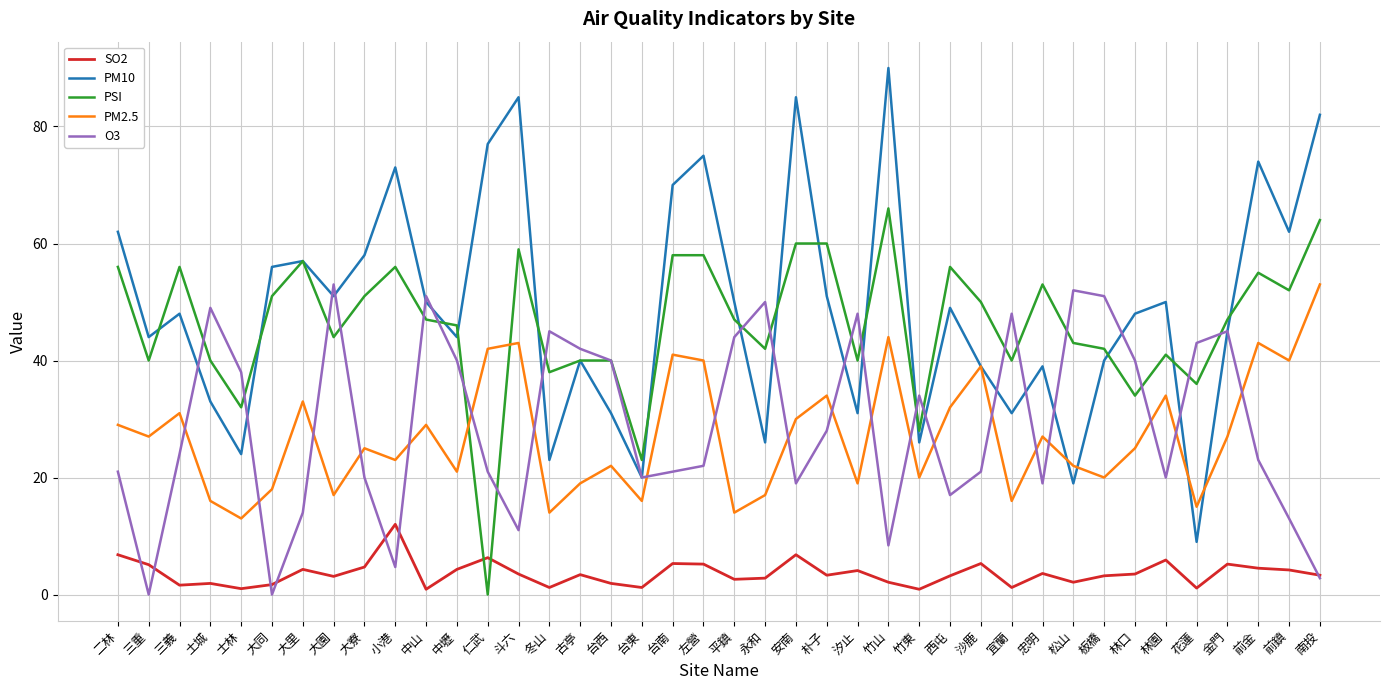

What is the minimum value for PM2.5?

13.0